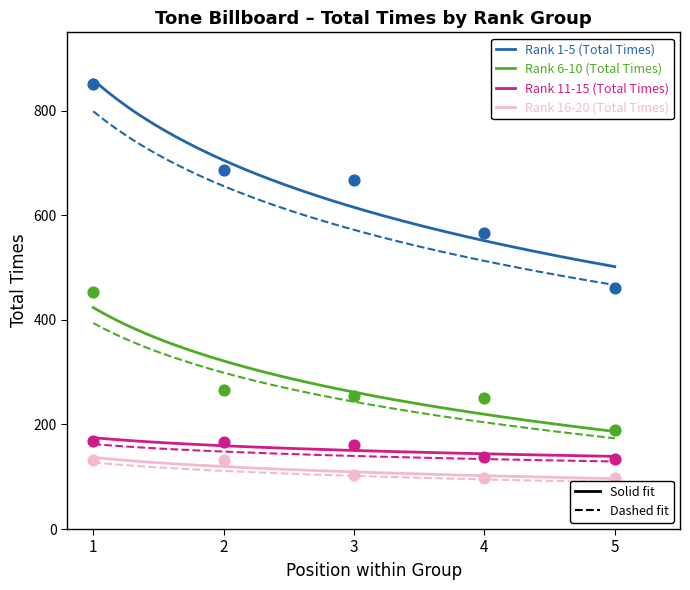

Which series has the largest Y range (max minus min)?

Rank 1-5 (Total Times)